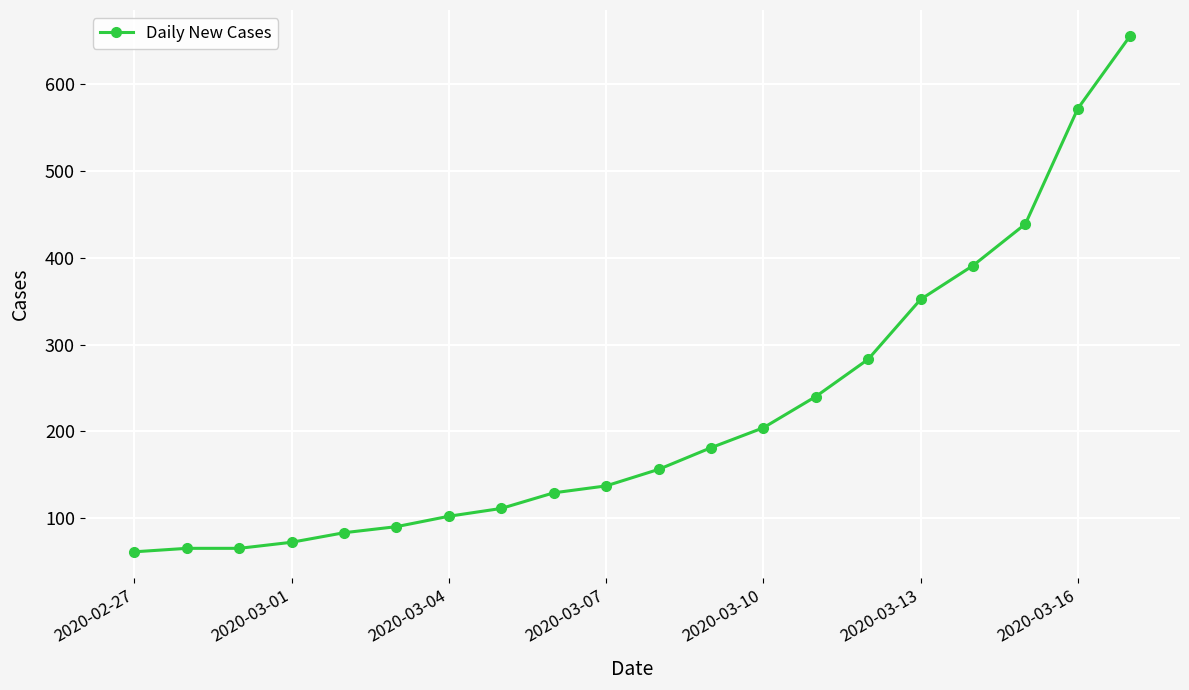

What is the minimum value shown in the chart?

61